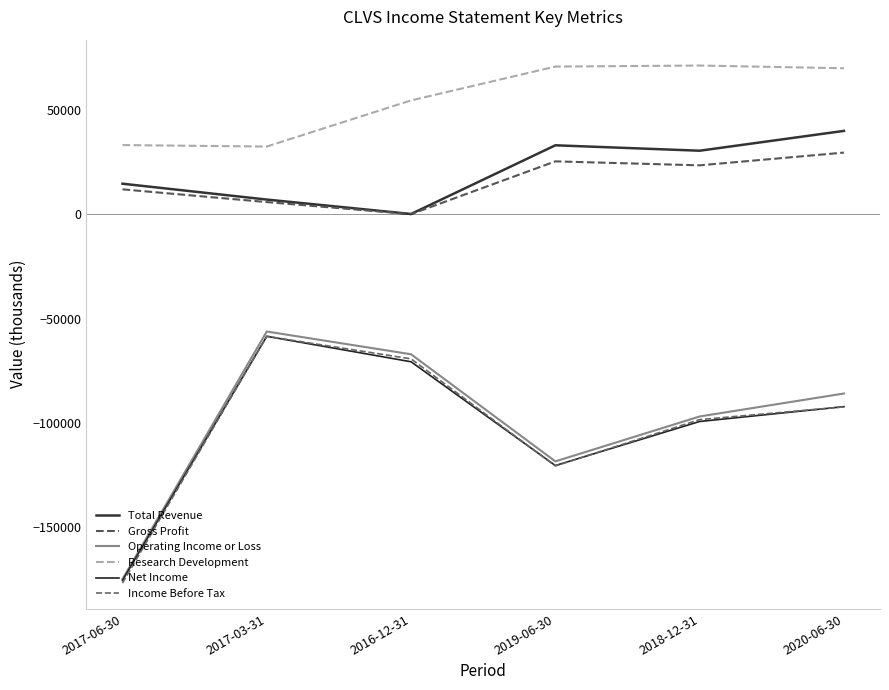

True or false: Gross Profit has more than 1 interior local peaks.

False